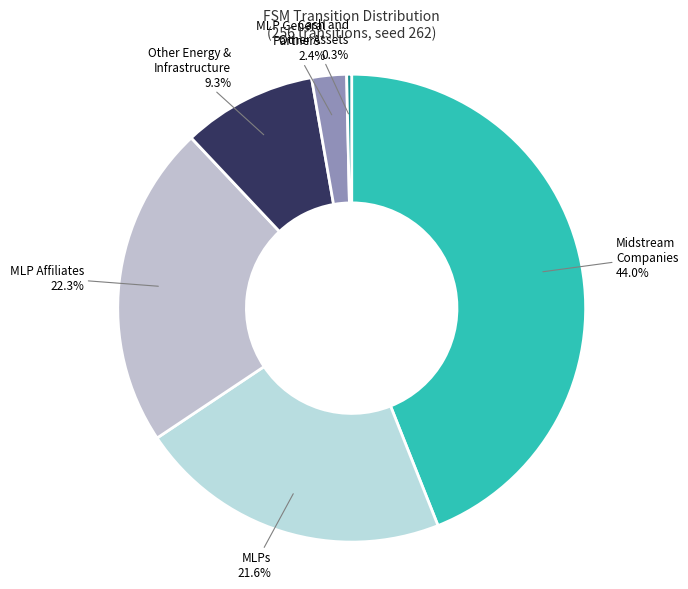

Which slice is the largest?

Midstream Companies